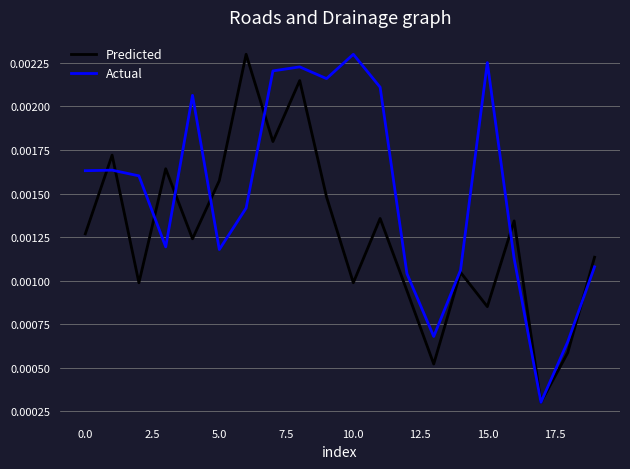

Does the chart display data point markers on the line(s)?

No